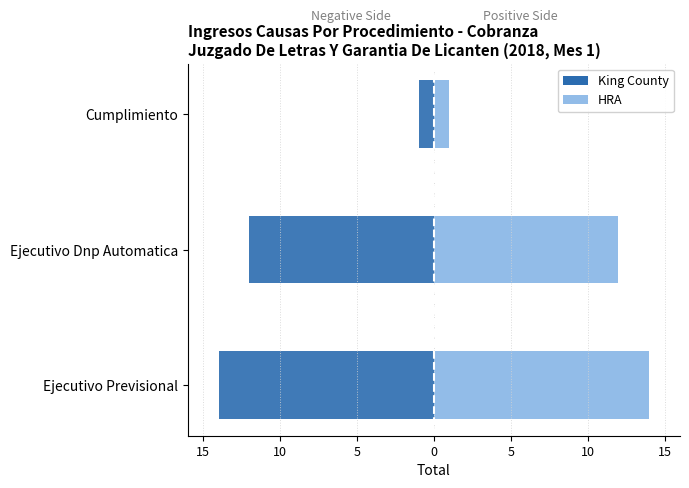

How many King County values are between -14 and -1?

3